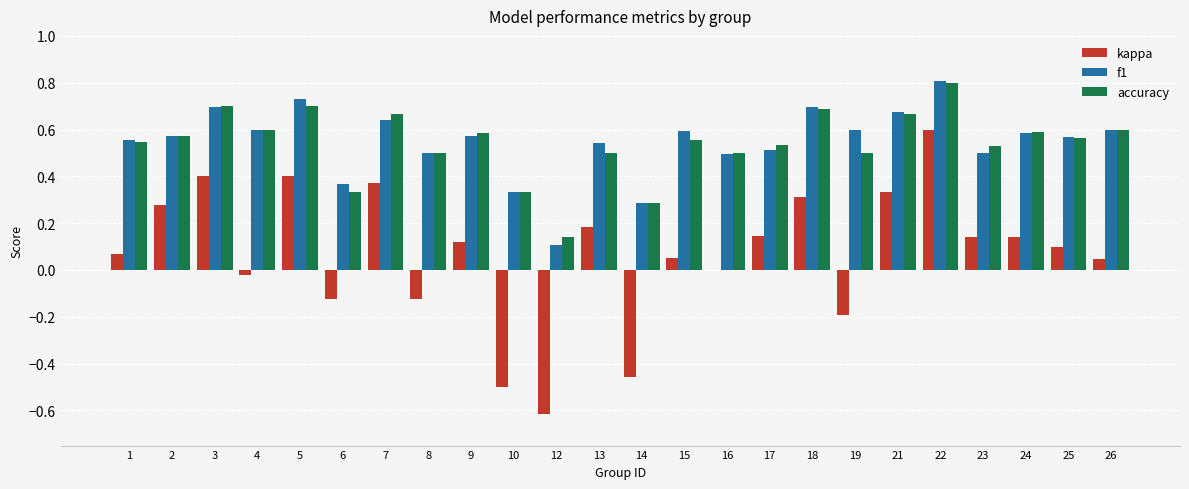

Does the chart contain stacked bars?

No